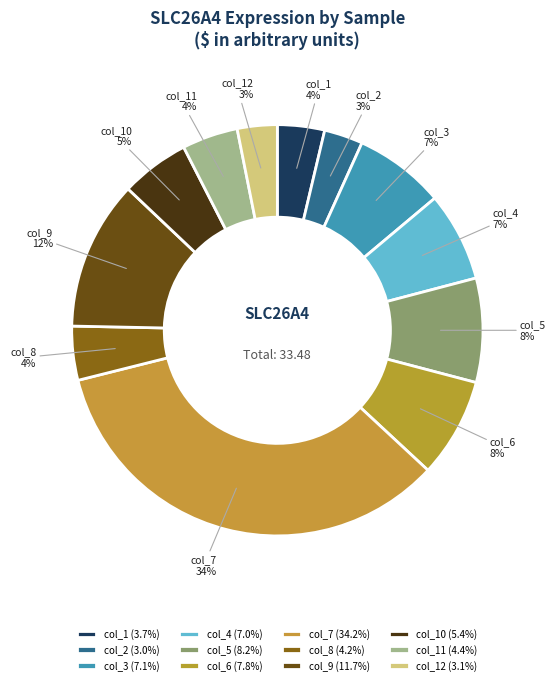

Which has a higher value, col_5 or col_1?

col_5